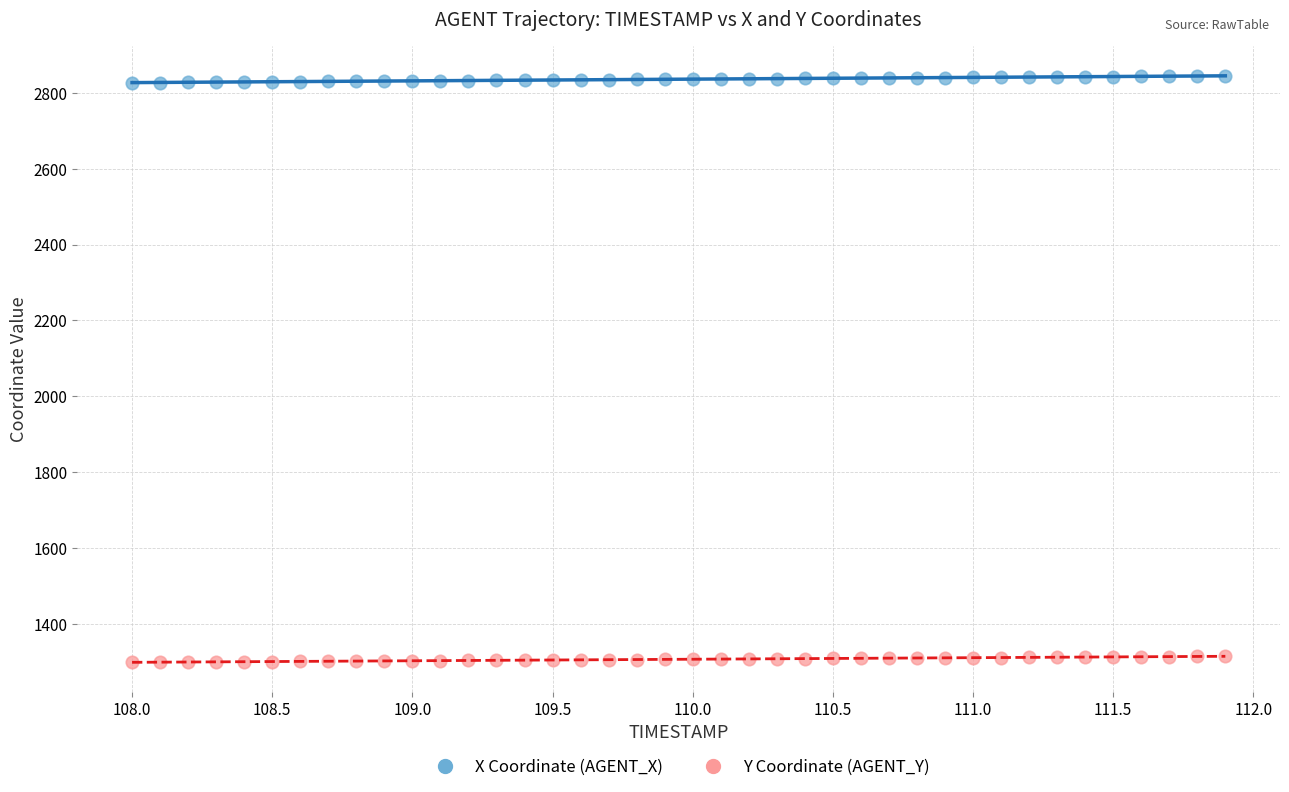

Which series reaches the maximum Y coordinate?

X Coordinate (AGENT_X)